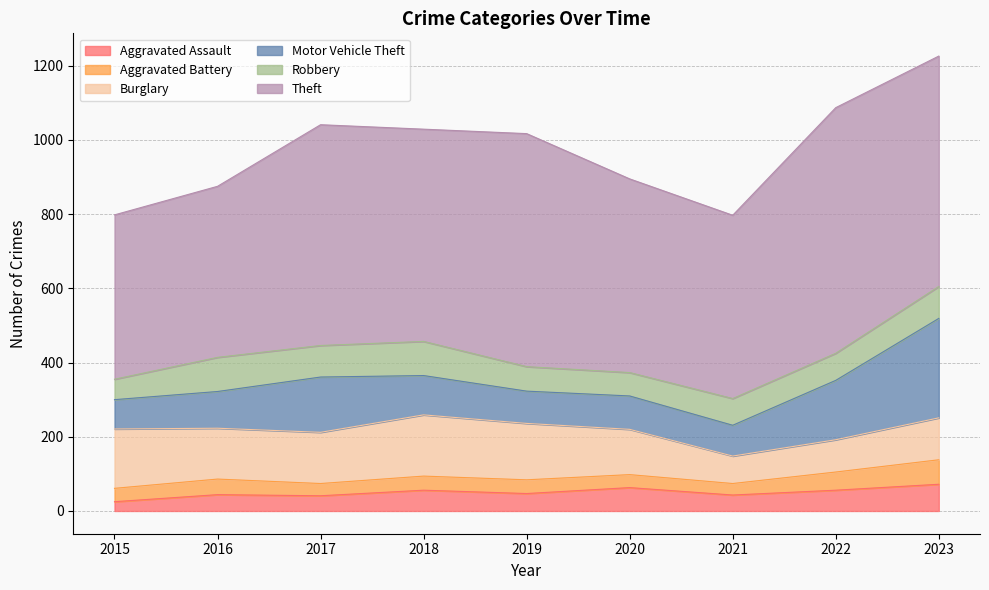

What is the smallest value displayed?

25